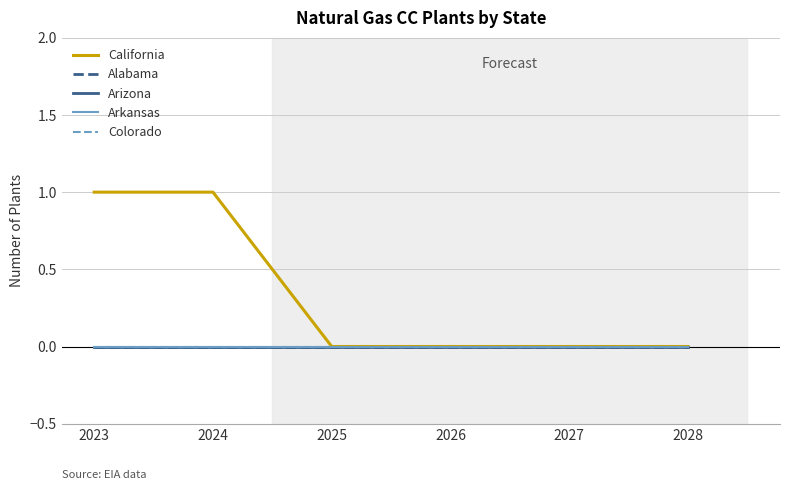

How many lines are shown in the chart?

5